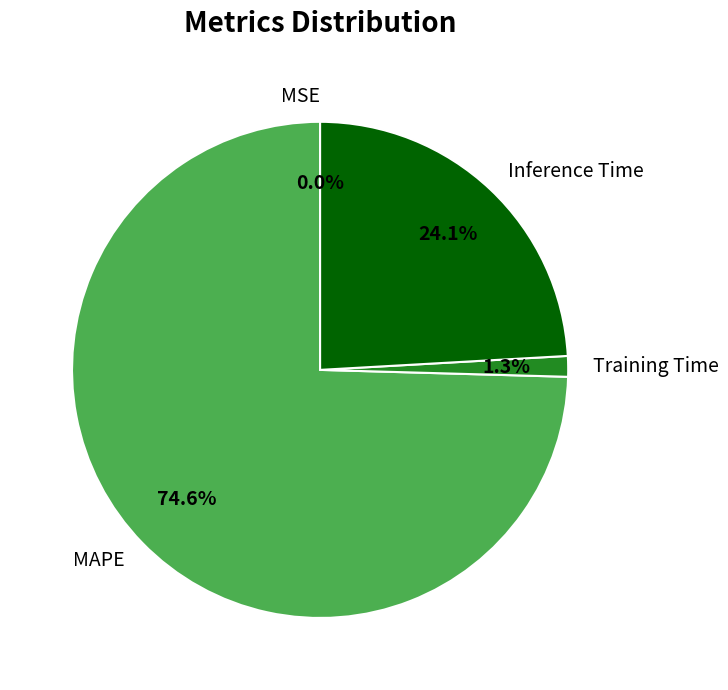

Is Inference Time the majority of the pie?

No